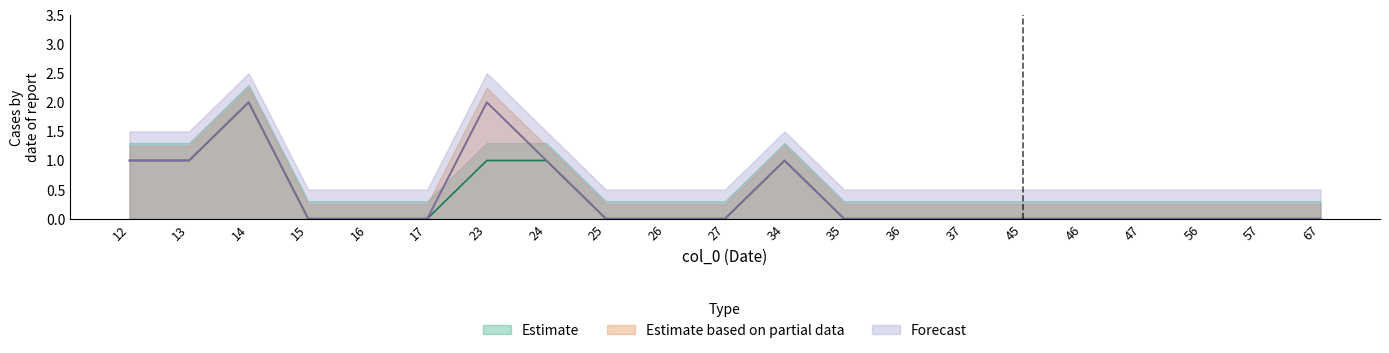

Which has a higher value, 36 or 57?

36